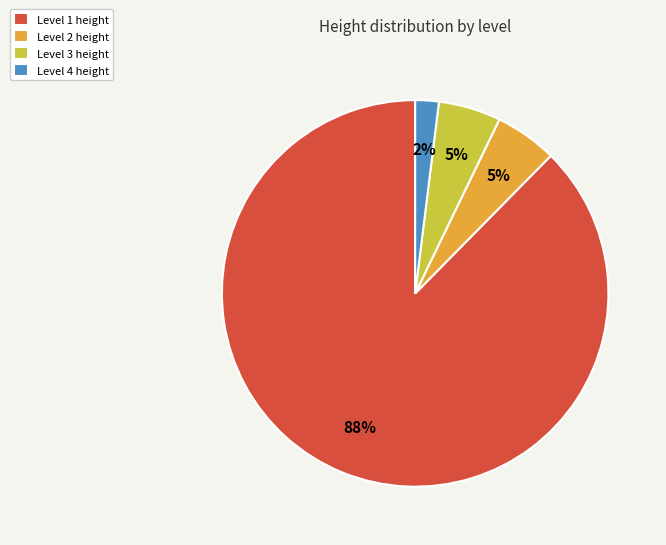

Which category accounts for the majority?

Level 1